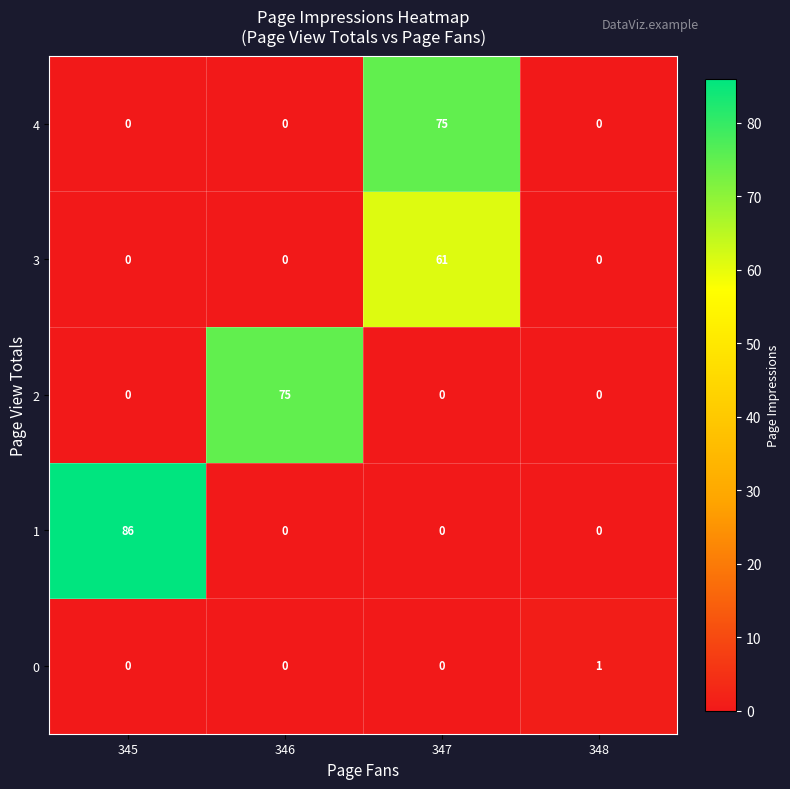

The 2 series shows 36 at 346. True or false?

False